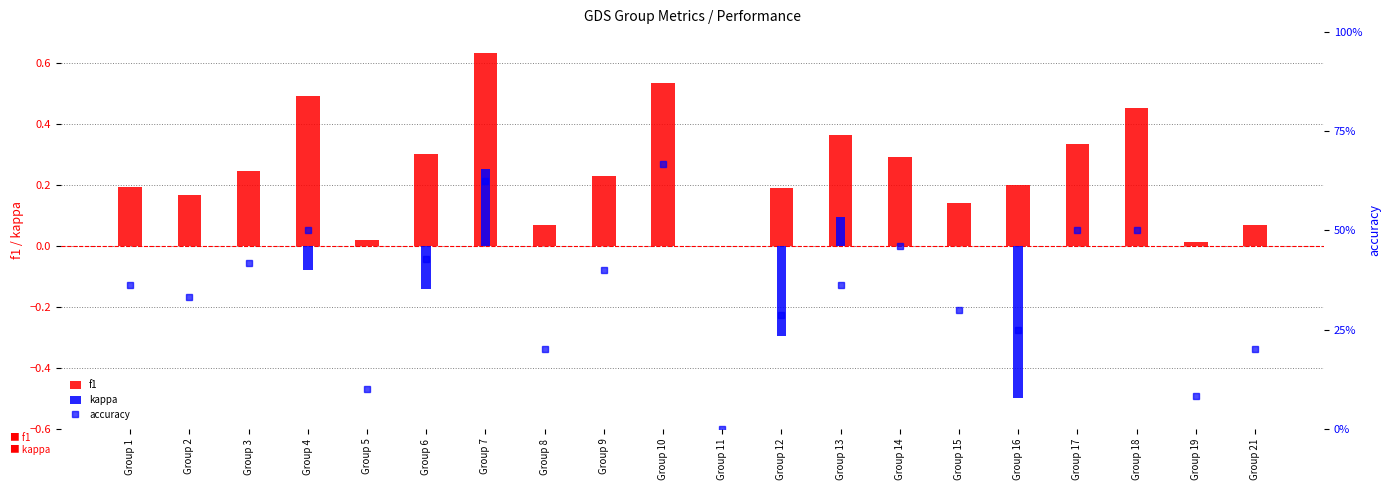

Which series has the largest total across all categories?

accuracy